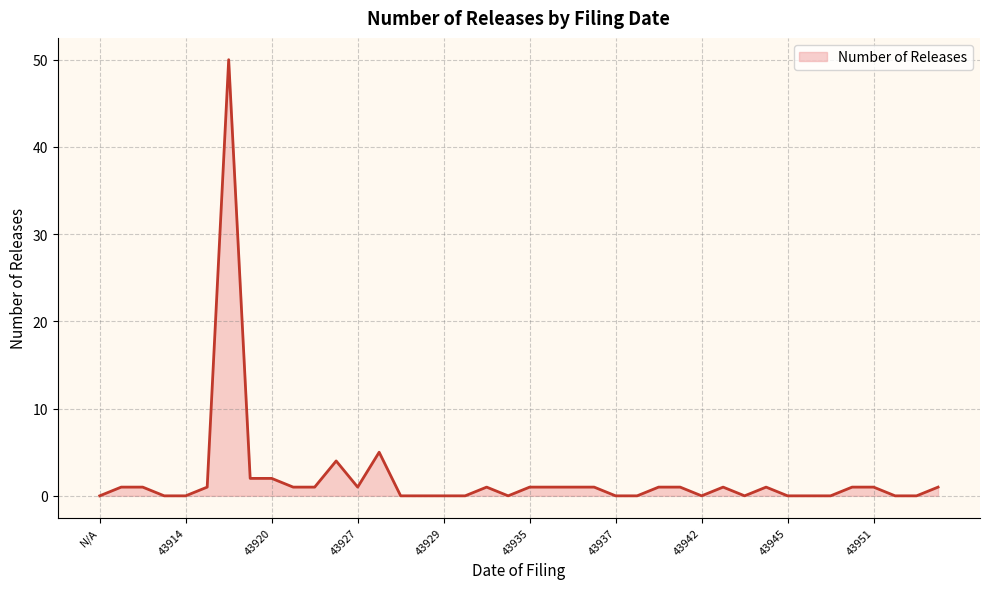

What is the maximum value shown in the chart?

50